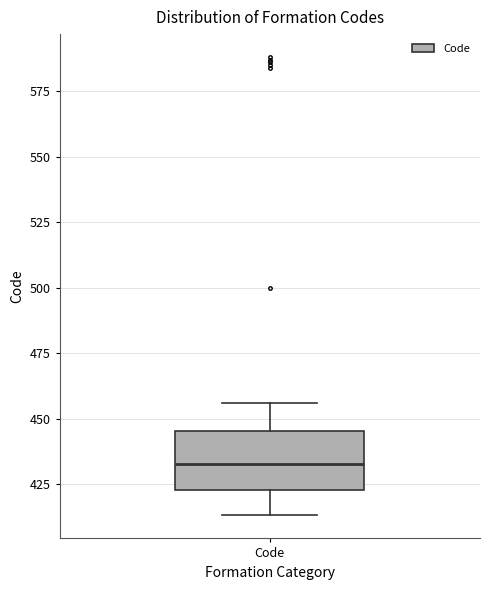

Read this box plot against the y-axis: the position of the median line, the range covered by the box, and the ends of both whiskers. The values are not printed on the chart, so give them approximately, as read against the axis.

median 435, box 425 to 445, whiskers 415 to 455